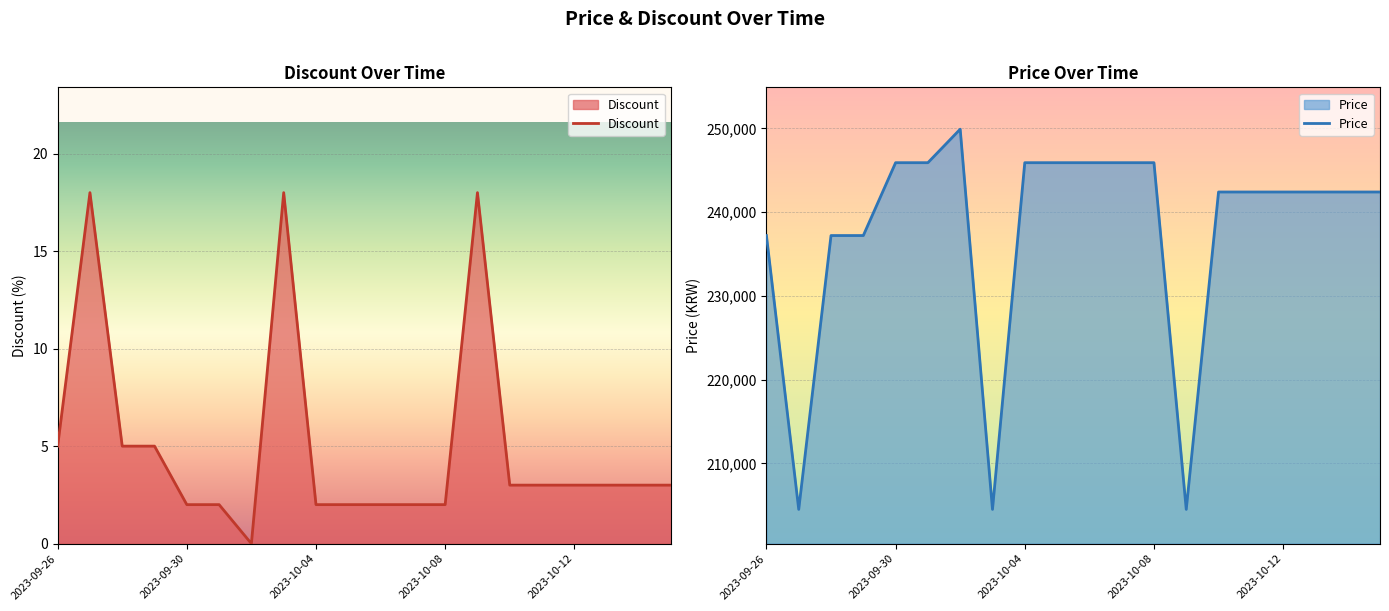

Reading left to right, extract all data points from this chart.

Price: 2023-09-26=237200	2023-09-27=204500	2023-09-28=237200	2023-09-29=237200	2023-09-30=245900	2023-10-01=245900	2023-10-02=249900	2023-10-03=204500	2023-10-04=245900	2023-10-05=245900	2023-10-06=245900	2023-10-07=245900	2023-10-08=245900	2023-10-09=204500	2023-10-10=242400	2023-10-11=242400	2023-10-12=242400	2023-10-13=242400	2023-10-14=242400	2023-10-15=242400
Discount: 2023-09-26=5	2023-09-27=18	2023-09-28=5	2023-09-29=5	2023-09-30=2	2023-10-01=2	2023-10-02=0	2023-10-03=18	2023-10-04=2	2023-10-05=2	2023-10-06=2	2023-10-07=2	2023-10-08=2	2023-10-09=18	2023-10-10=3	2023-10-11=3	2023-10-12=3	2023-10-13=3	2023-10-14=3	2023-10-15=3